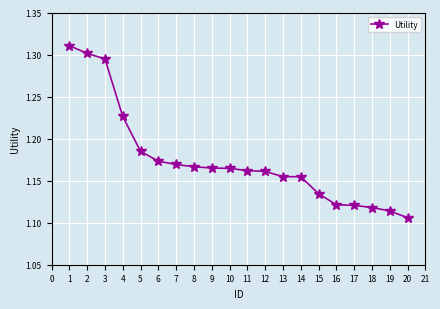

The chart shows a value of 0.5 at 7. True or false?

False